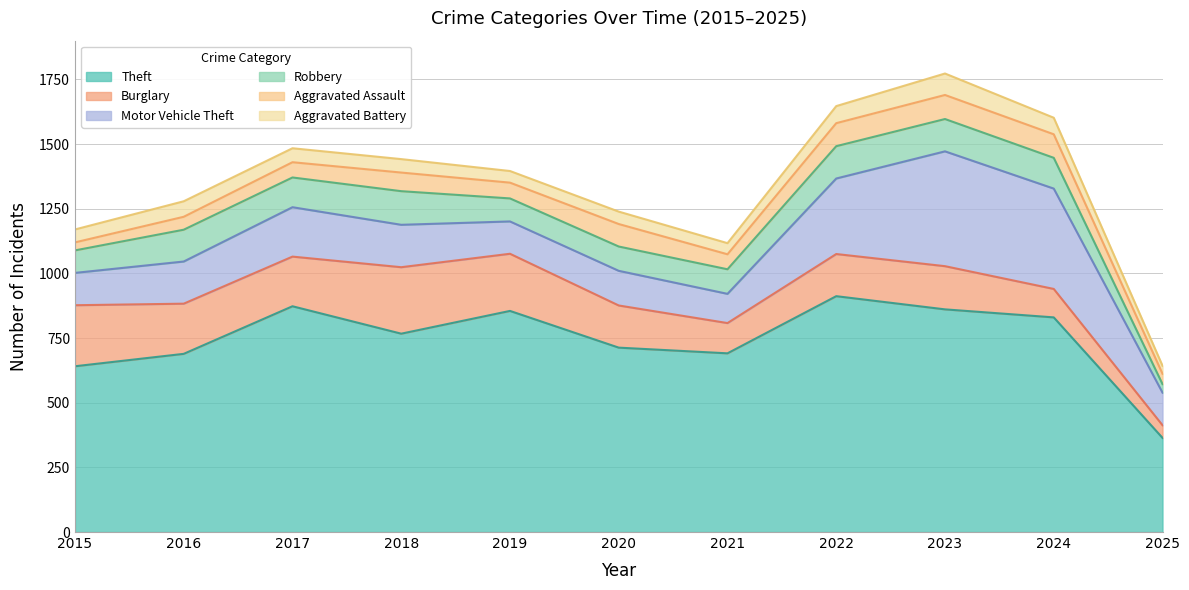

How many lines are shown in the chart?

6